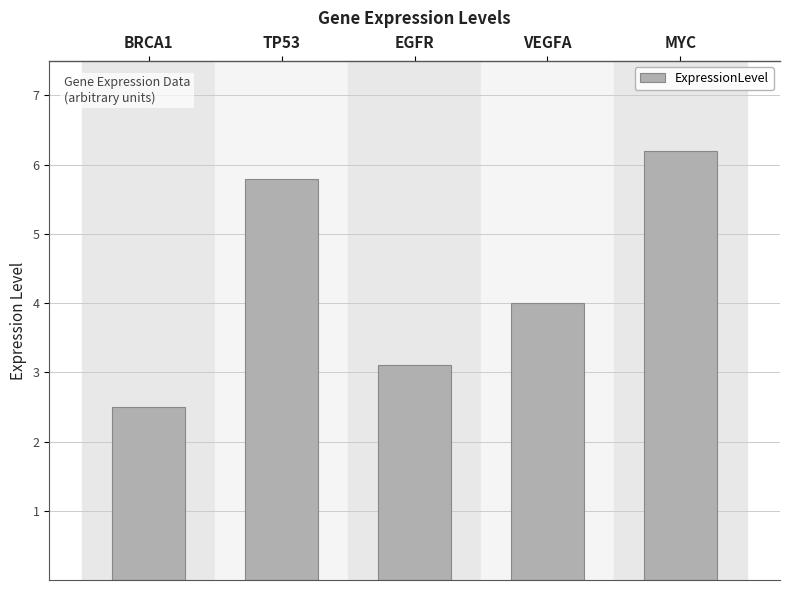

At which label does the data first exceed 4?

TP53